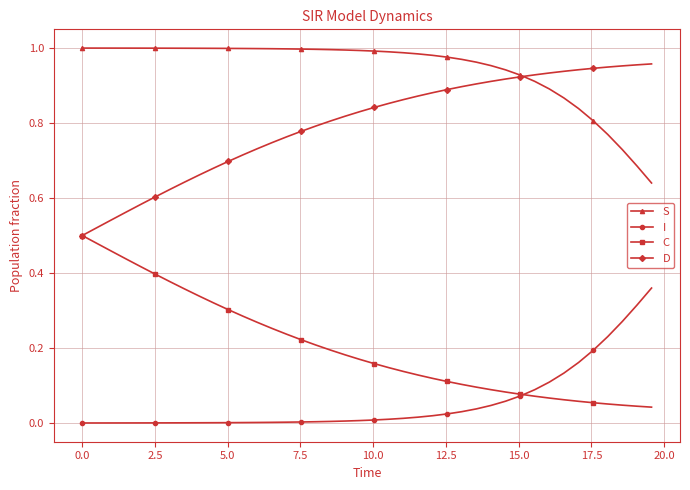

How many intersections are there between S and D?

1